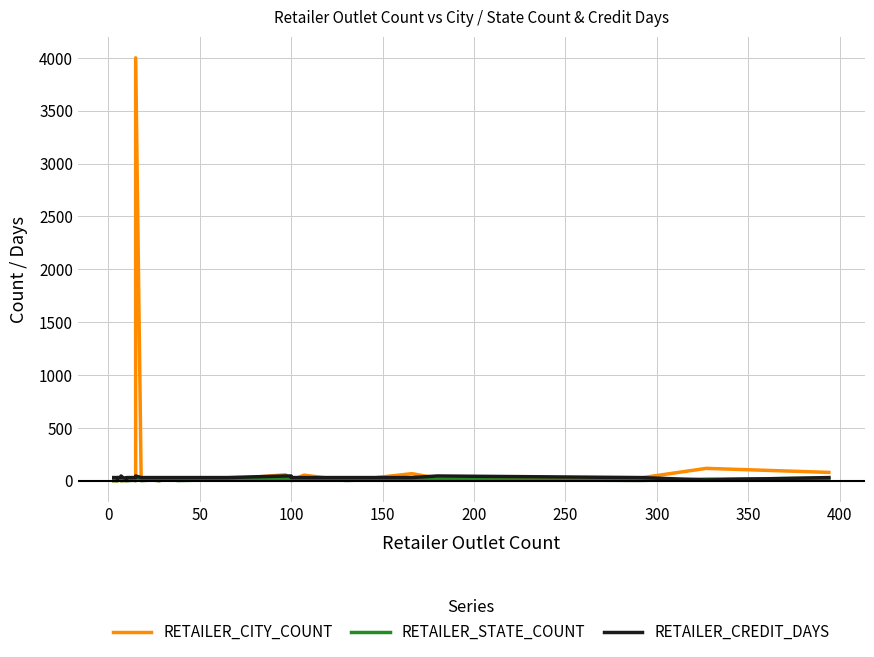

How many data points in RETAILER_CREDIT_DAYS are less than 30?

3